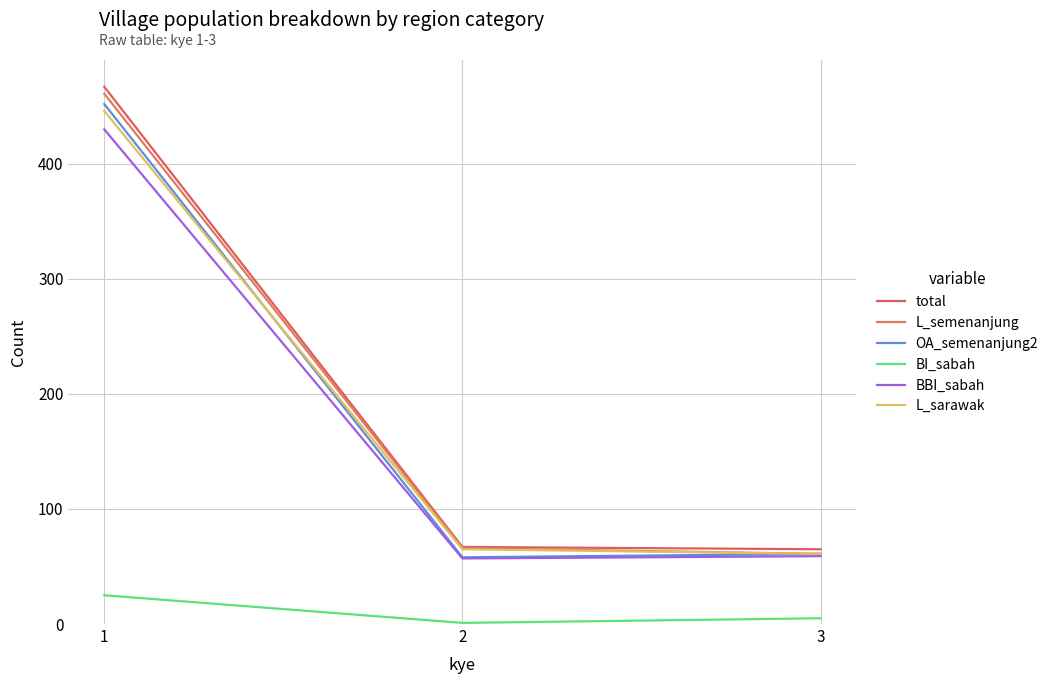

Reading right to left, what are all the values shown in this chart?

total: 3=65	2=67	1=467
L_semenanjung: 3=61	2=66	1=461
OA_semenanjung2: 3=61	2=58	1=452
BI_sabah: 3=5	2=1	1=25
BBI_sabah: 3=59	2=57	1=430
L_sarawak: 3=61	2=65	1=446